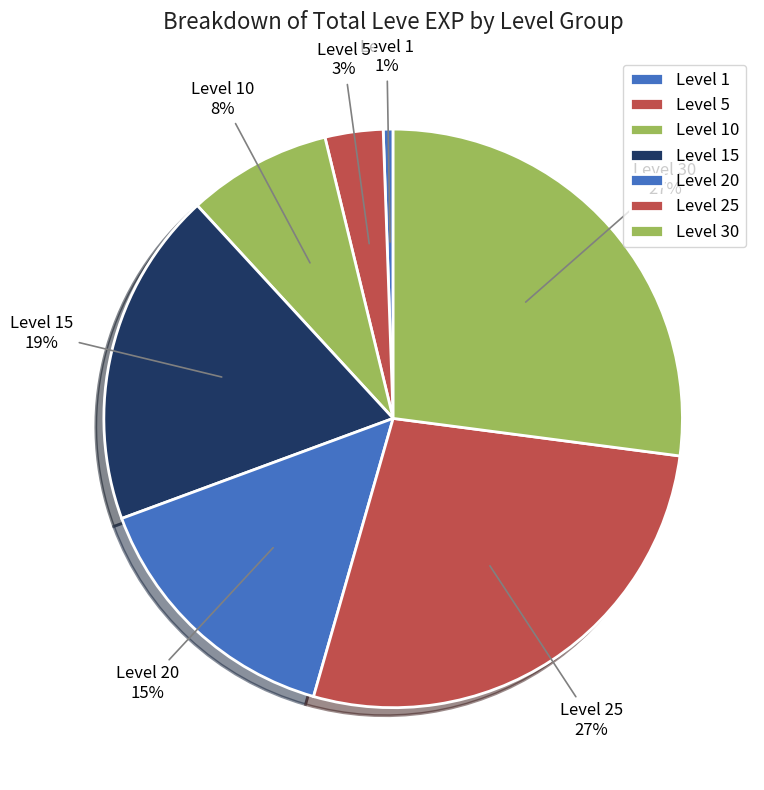

What is the smallest slice in the pie chart?

Level 1